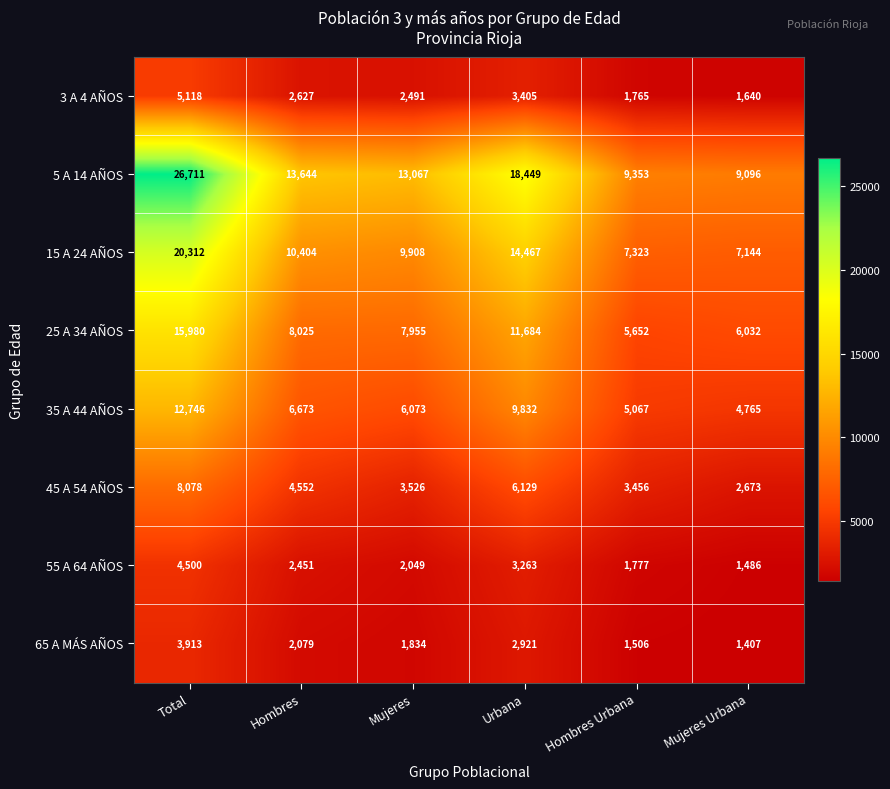

What is the minimum value for 5 A 14 AÑOS?

9096